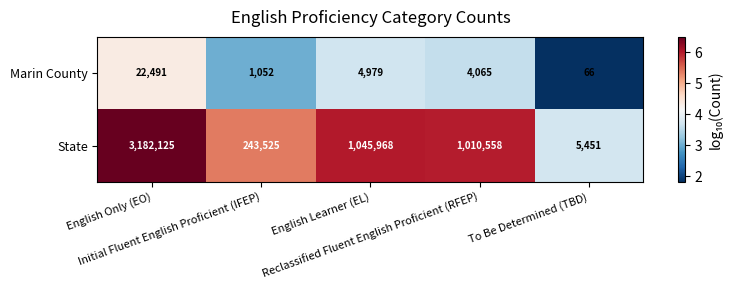

What is the greatest value displayed?

3182125